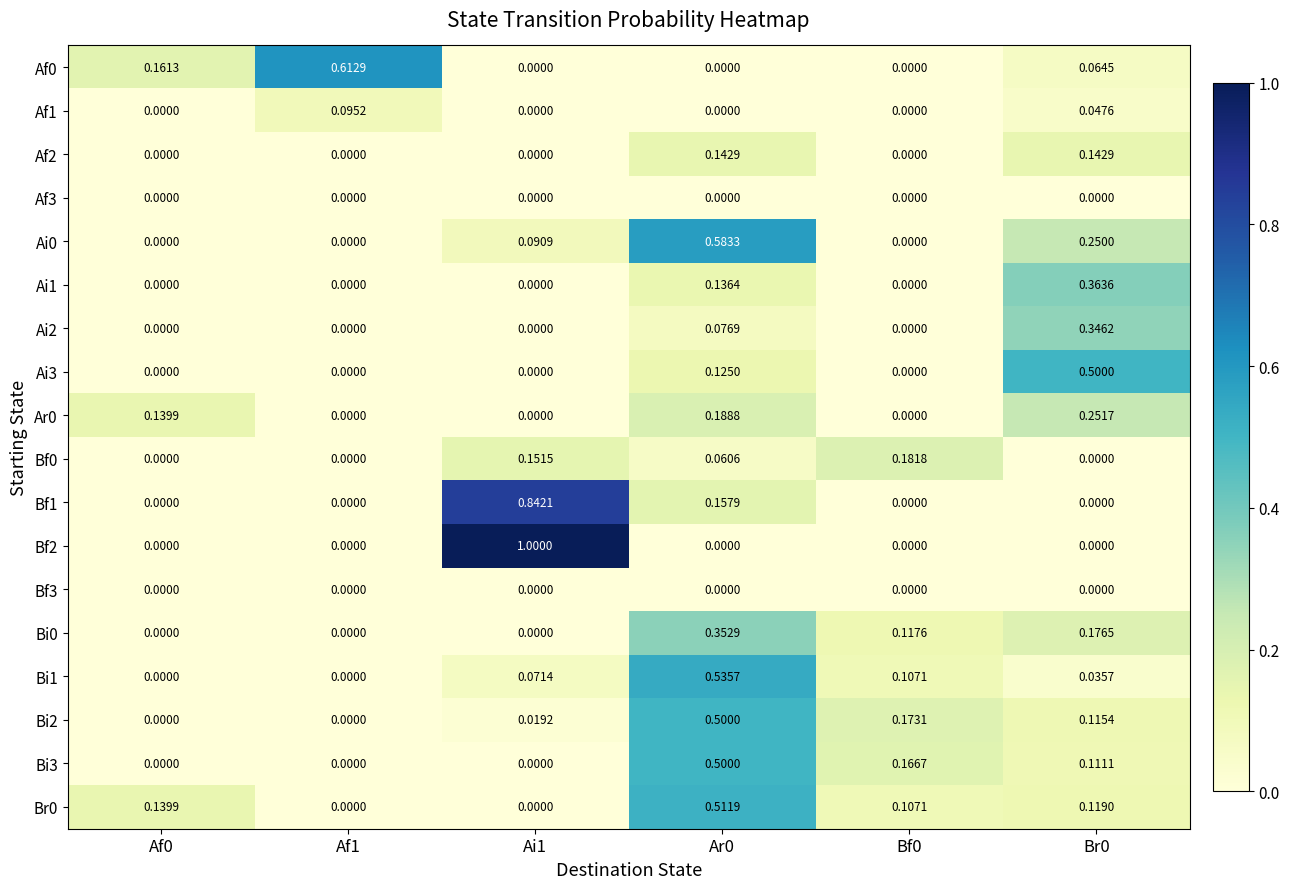

Is the value of Bi2 at Ar0 greater than the value of Ai1 at Af1?

Yes